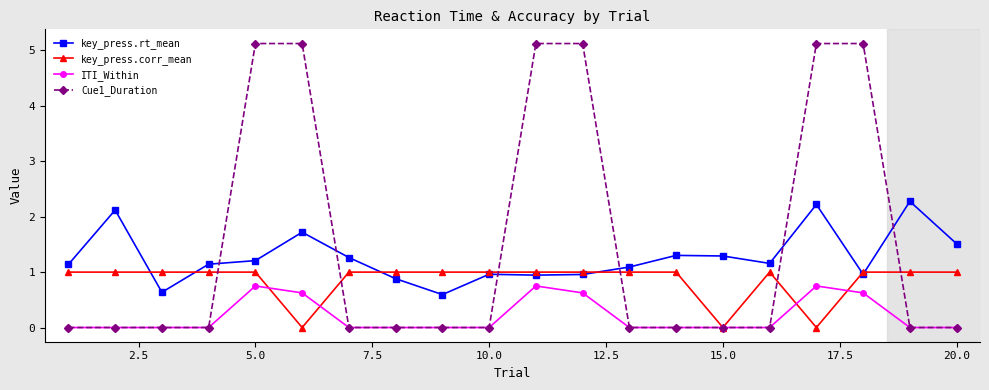

Count the ITI_Within values in the range 0 to 1.

20